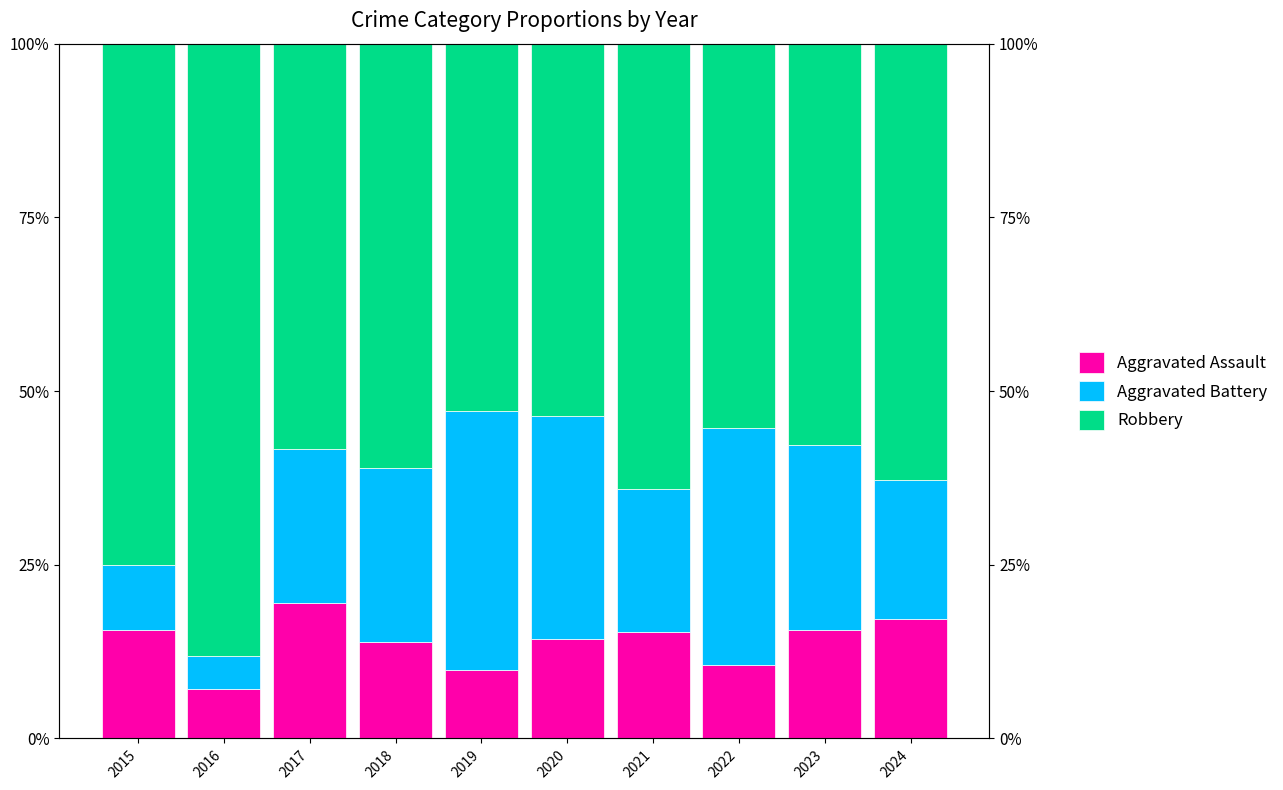

How many bars are there in total?

30